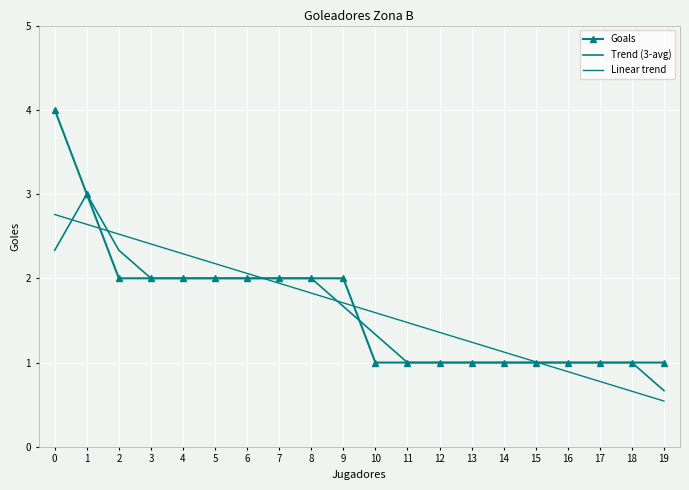

The Trend (3-avg) series shows 0.6 at 5. True or false?

False